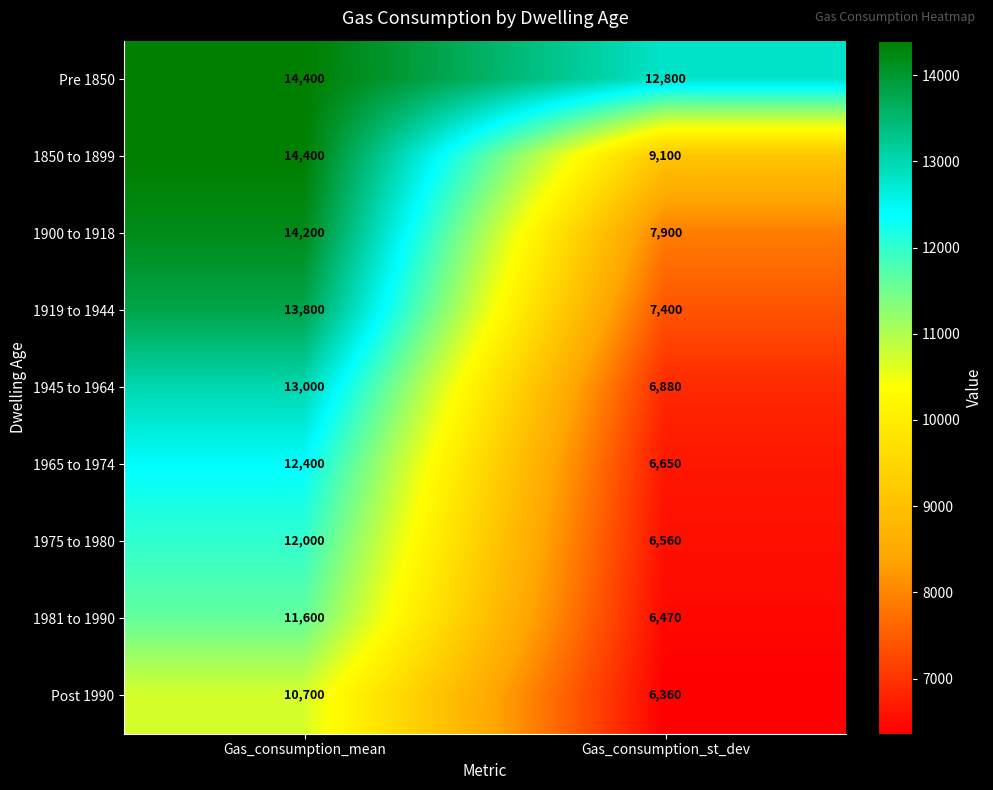

Reading right to left, transcribe all the data shown in this chart.

Pre 1850: Gas_consumption_st_dev=12800	Gas_consumption_mean=14400
1850 to 1899: Gas_consumption_st_dev=9100	Gas_consumption_mean=14400
1900 to 1918: Gas_consumption_st_dev=7900	Gas_consumption_mean=14200
1919 to 1944: Gas_consumption_st_dev=7400	Gas_consumption_mean=13800
1945 to 1964: Gas_consumption_st_dev=6880	Gas_consumption_mean=13000
1965 to 1974: Gas_consumption_st_dev=6650	Gas_consumption_mean=12400
1975 to 1980: Gas_consumption_st_dev=6560	Gas_consumption_mean=12000
1981 to 1990: Gas_consumption_st_dev=6470	Gas_consumption_mean=11600
Post 1990: Gas_consumption_st_dev=6360	Gas_consumption_mean=10700